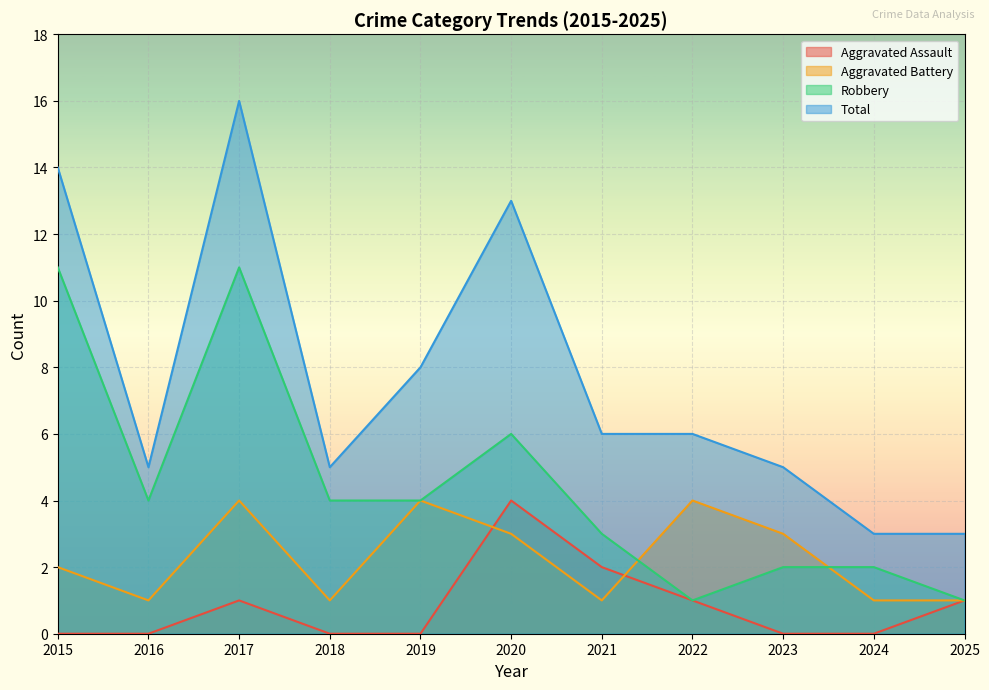

List the series in order of their peak value, highest first.

Total, Robbery, Aggravated Assault, Aggravated Battery